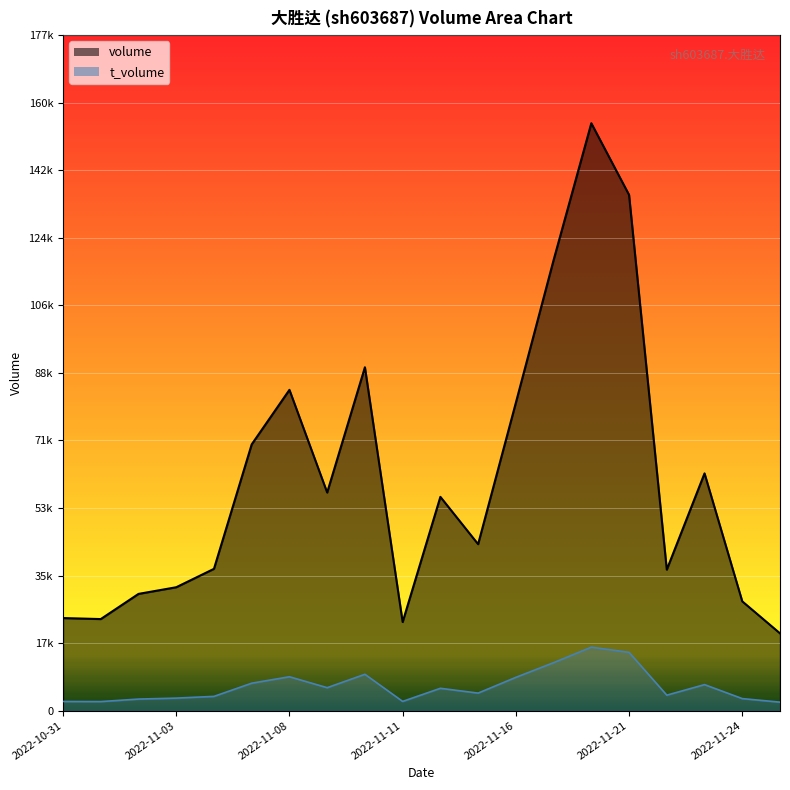

How many lines are shown in the chart?

2